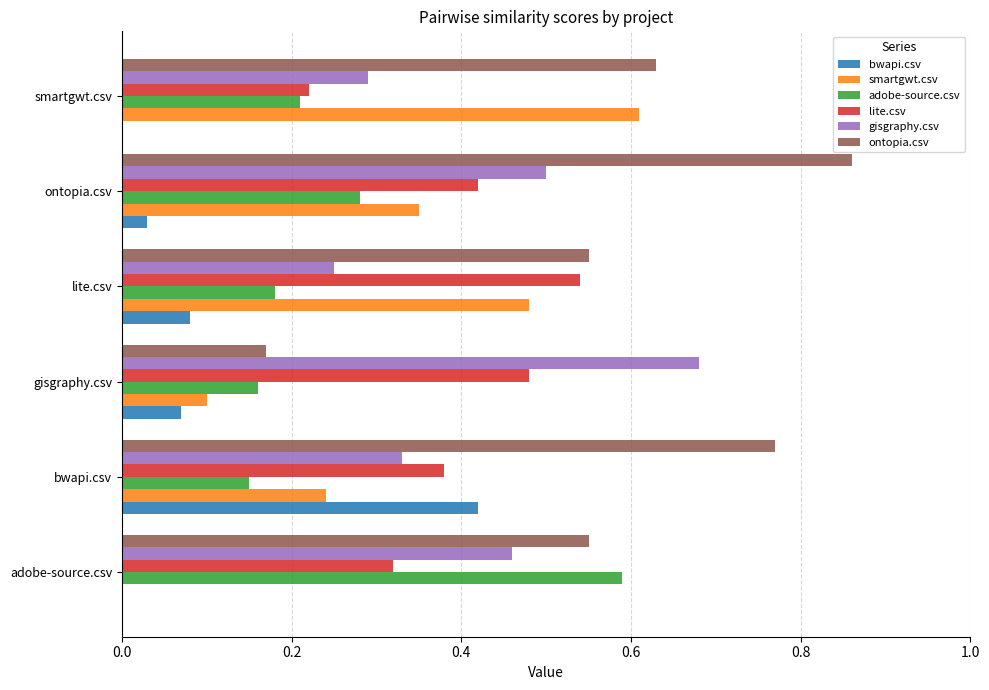

What is the sum of all adobe-source.csv values?

1.6